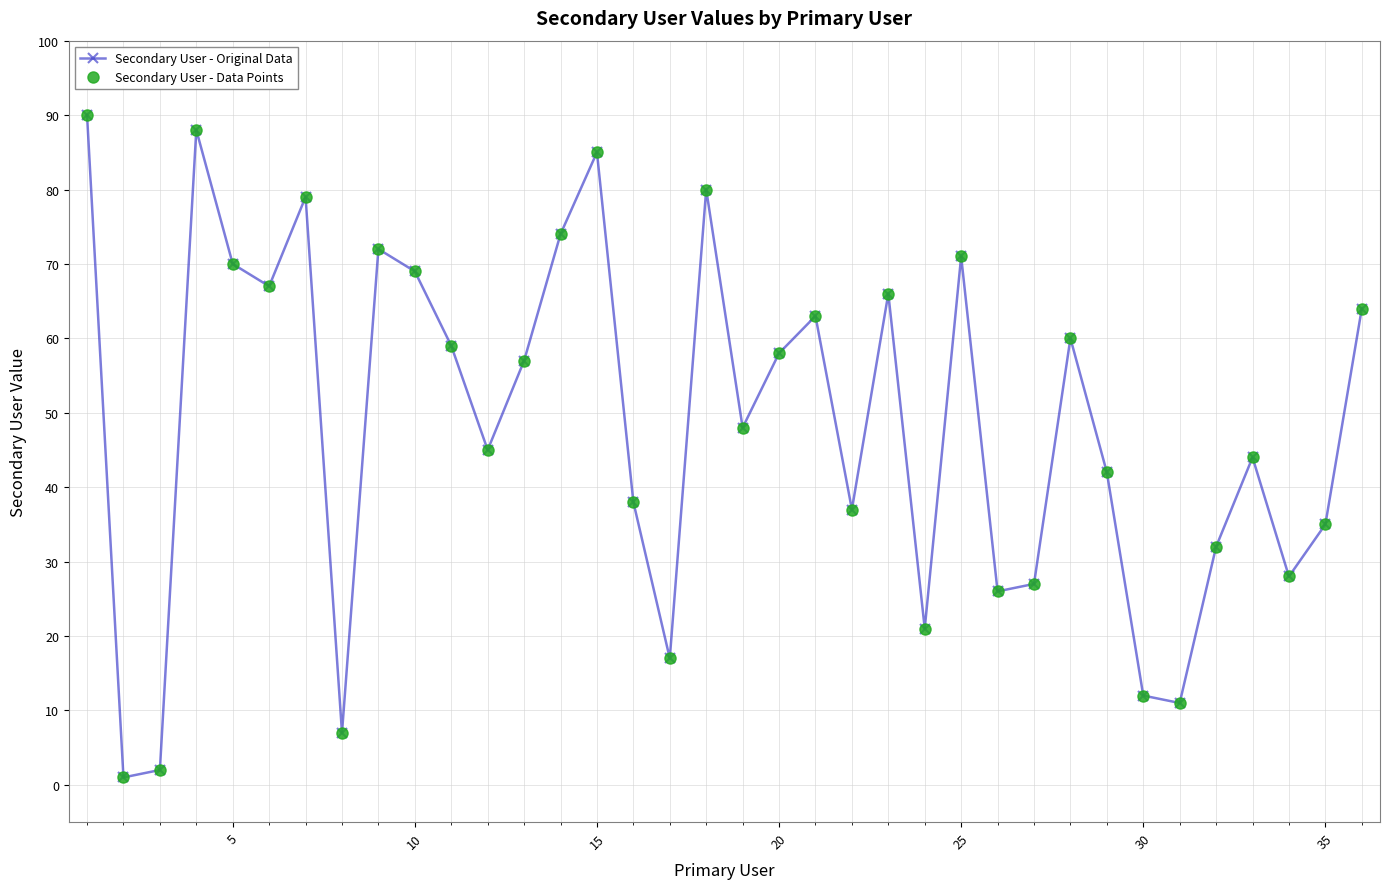

Does the chart have visible grid lines?

Yes